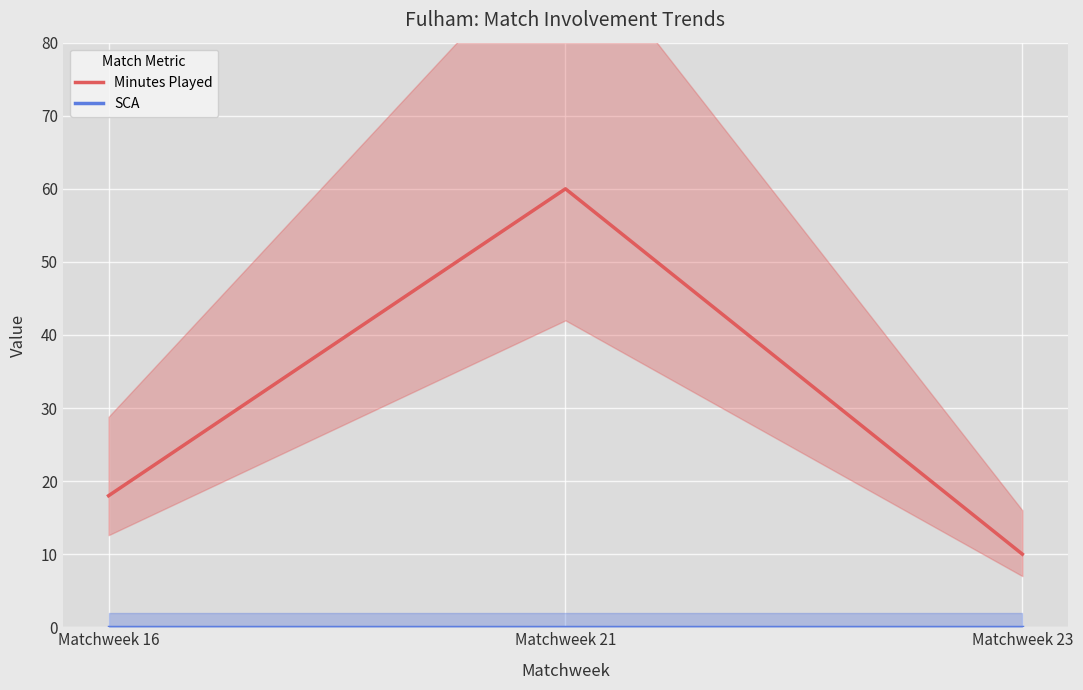

What is the difference between the maximum and minimum values in the Minutes Played series?

50